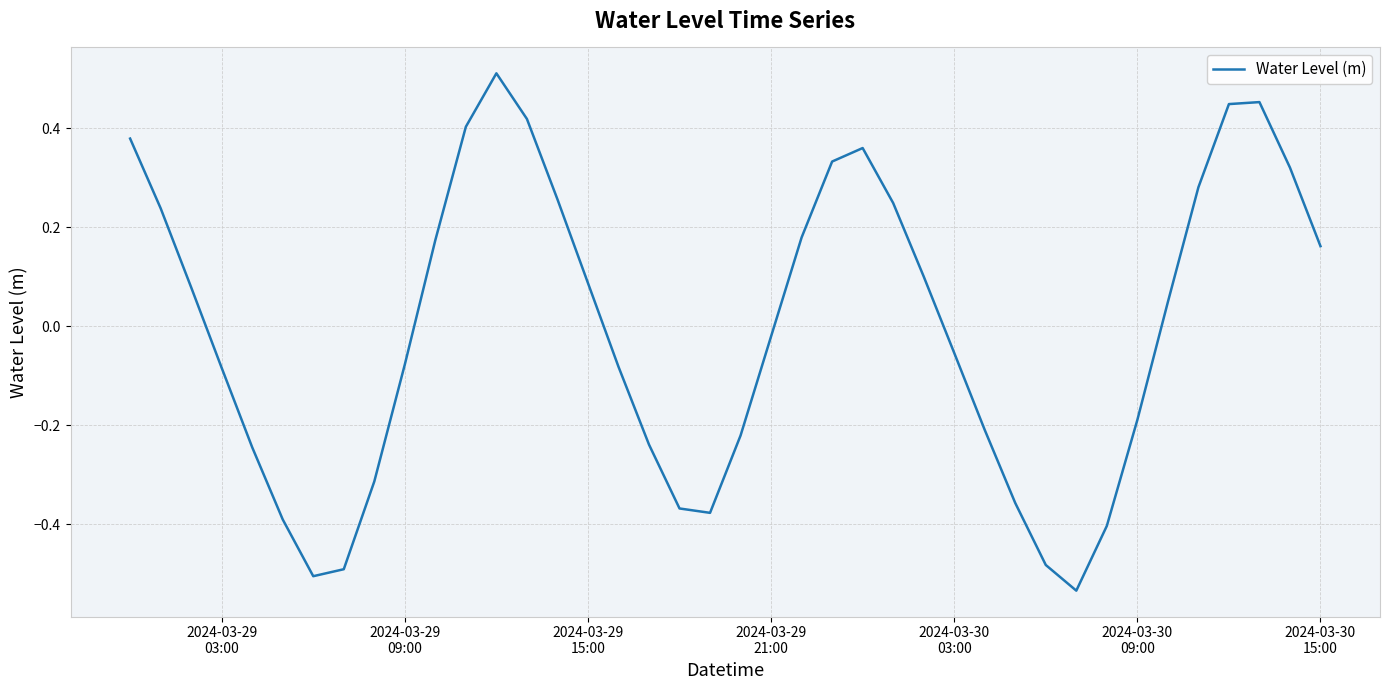

How many lines are shown in the chart?

1